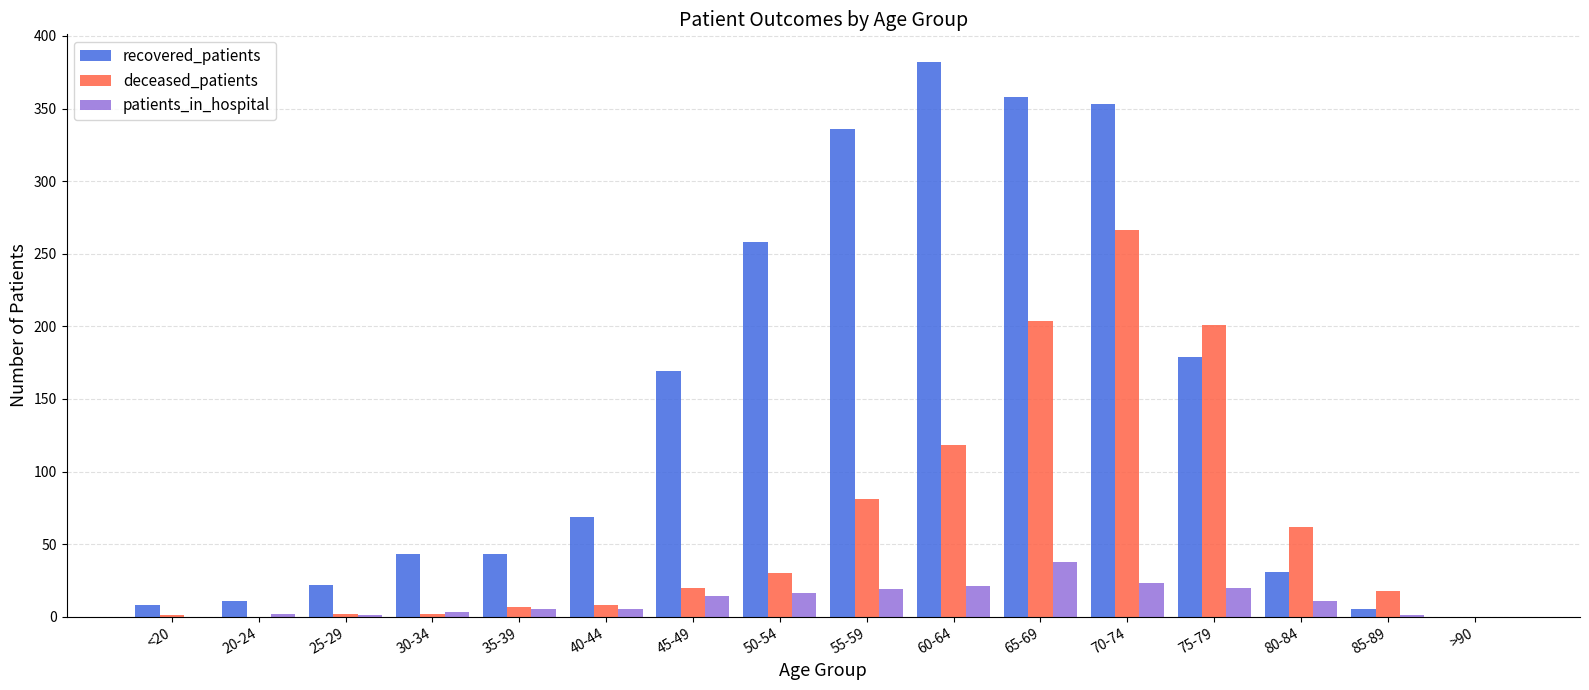

Which series has the largest range (max minus min)?

recovered_patients